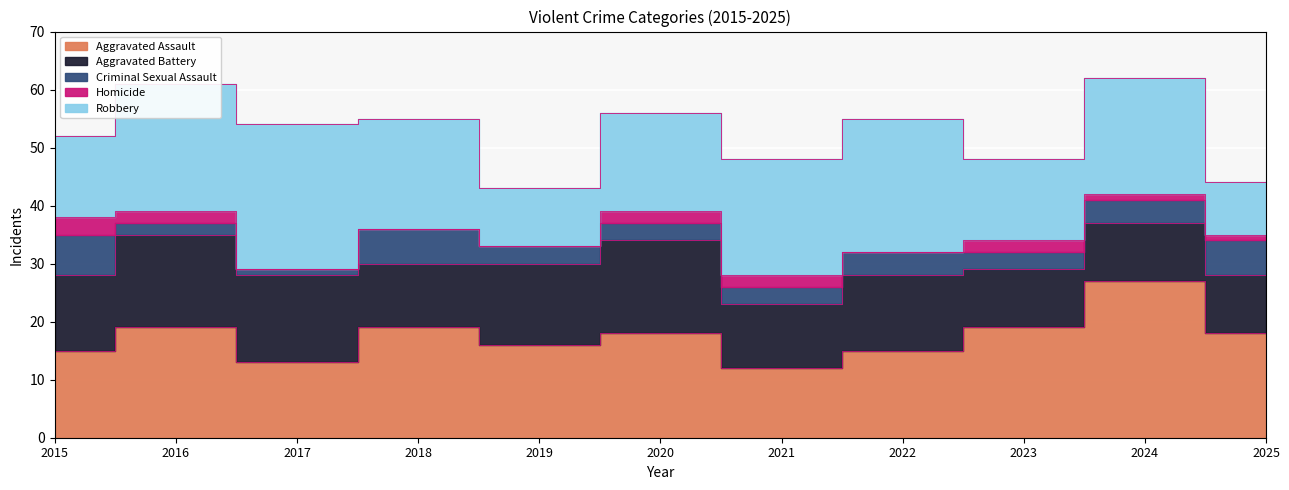

The Robbery series shows 6 at 2025. True or false?

False